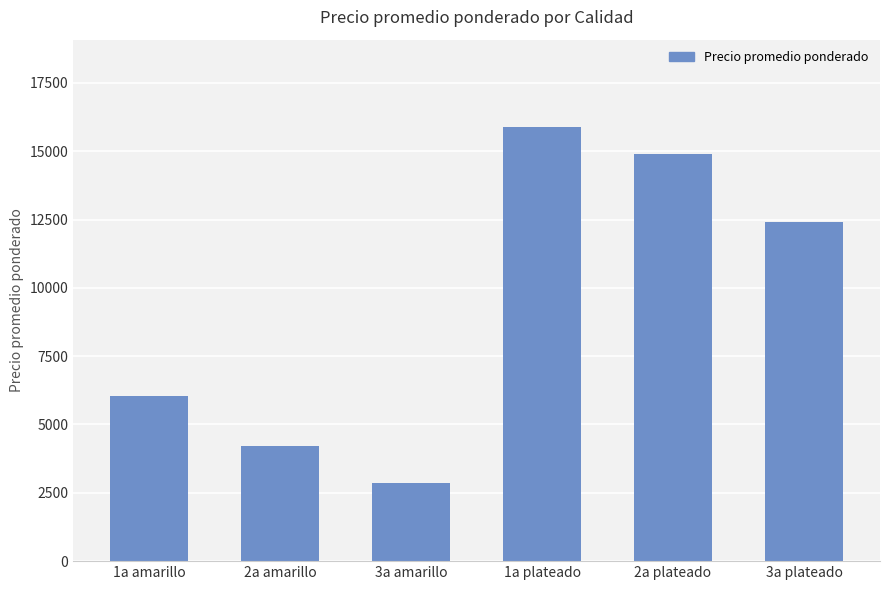

Does the chart contain any negative values?

No